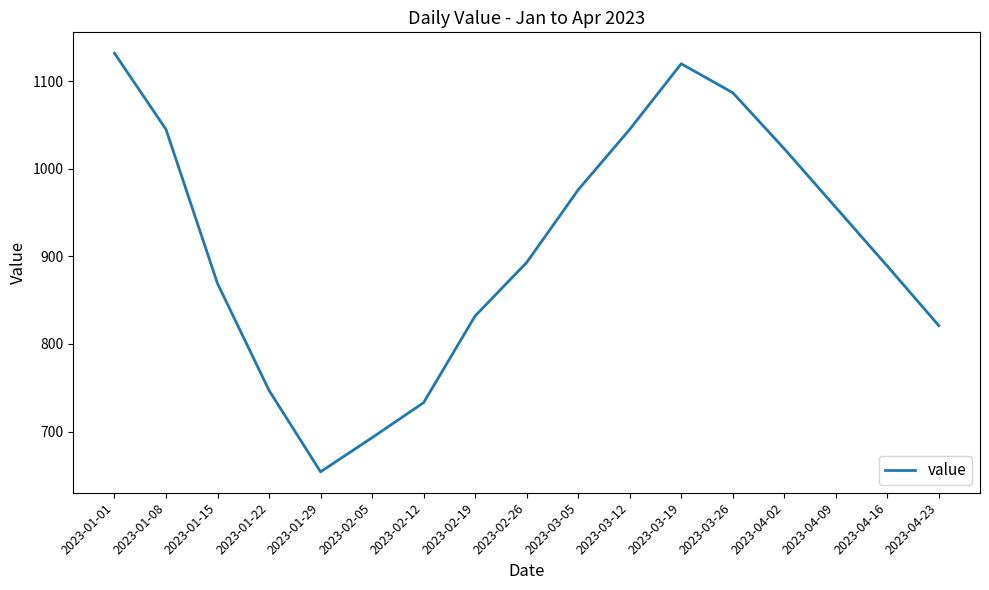

At which category does the data reach its first local peak?

2023-03-19